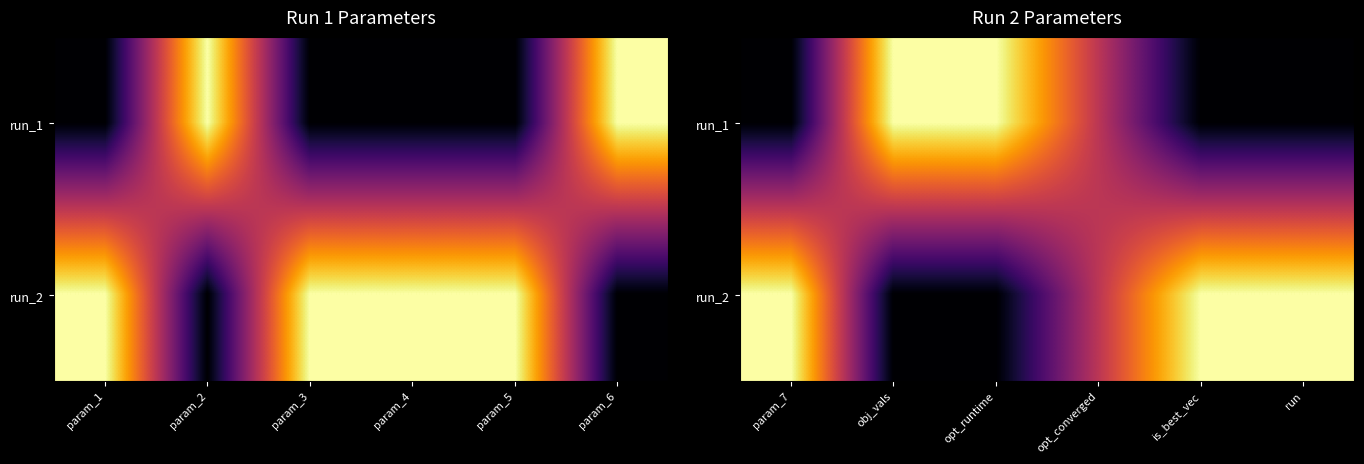

True or false: run_2 has a value of 1.5 at param_7.

False